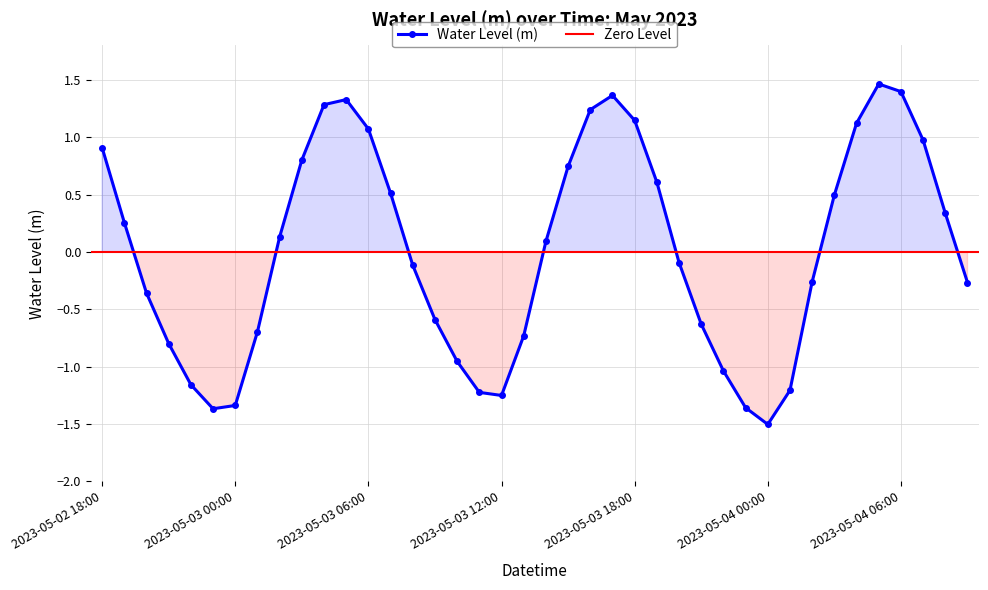

What is the difference between the maximum and minimum values?

3.0